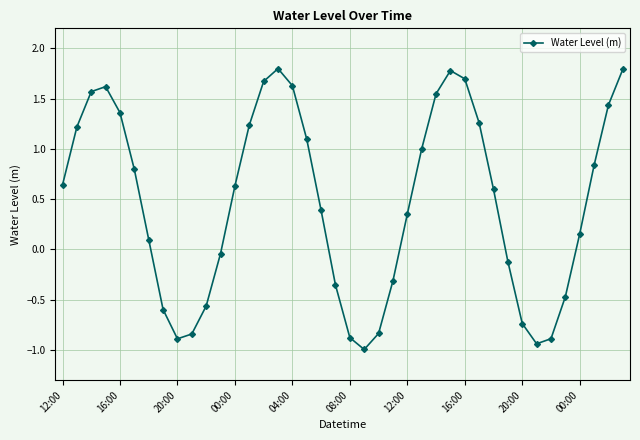

How many interior local peaks (higher than both neighbors) does the data have?

3